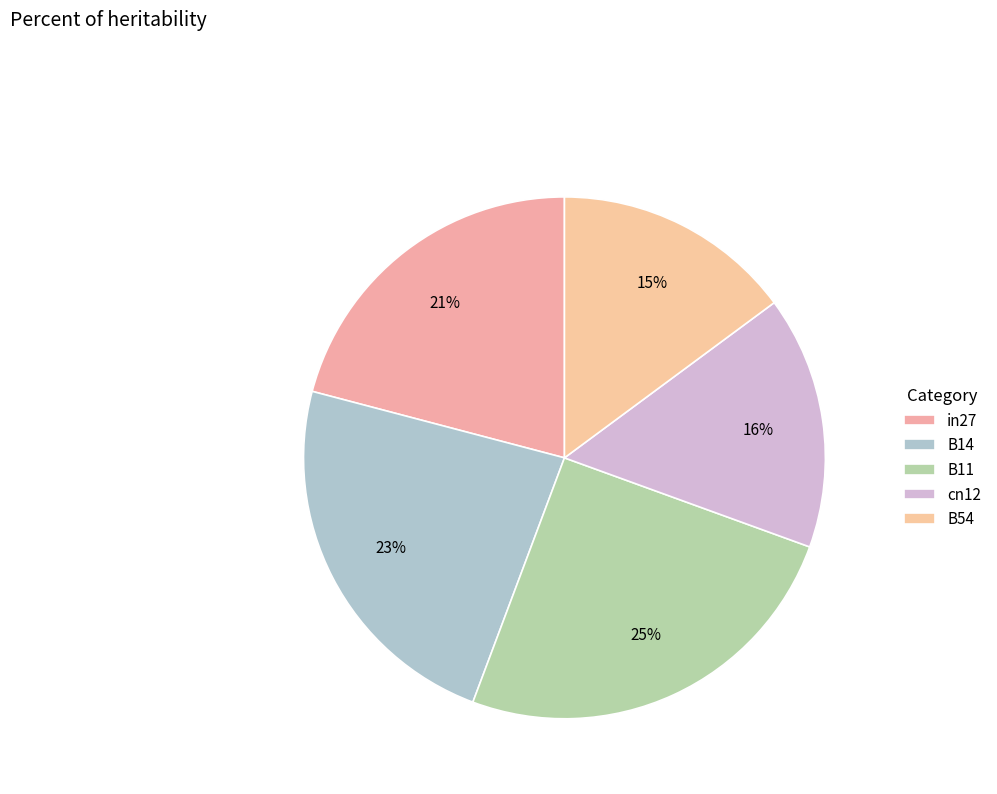

The B14 slice represents 13% of the pie. True or false?

False